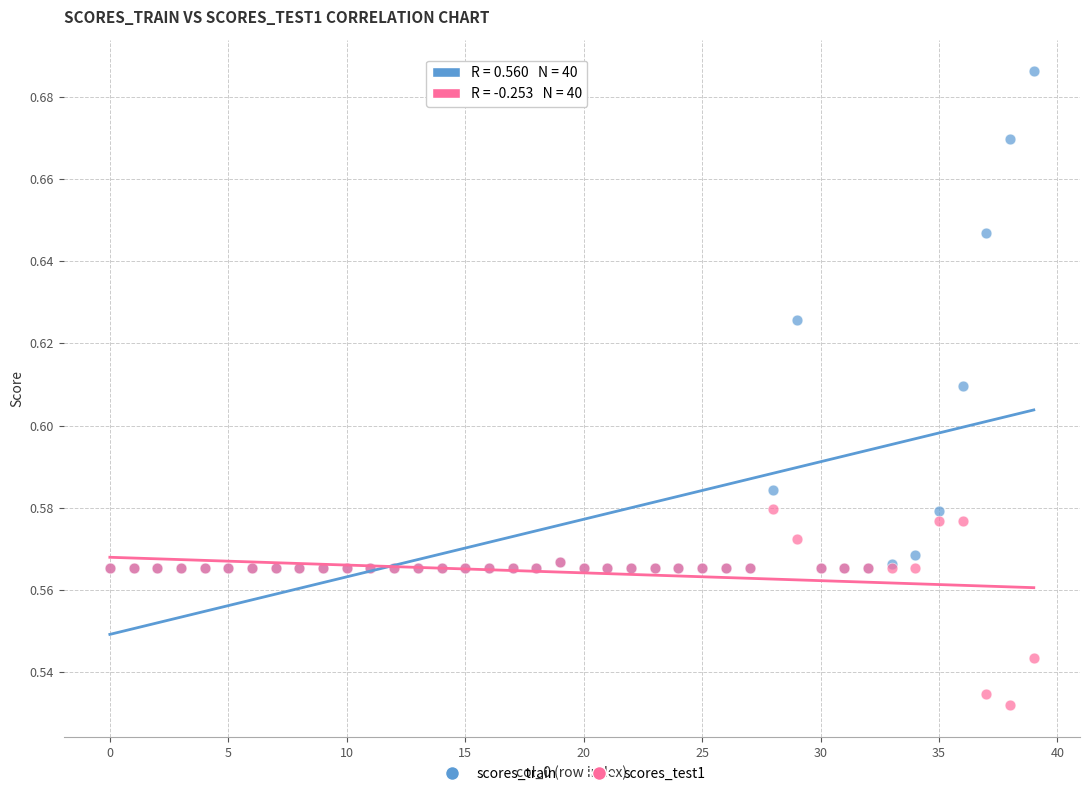

What are all the series names shown in the legend?

scores_train, scores_test1